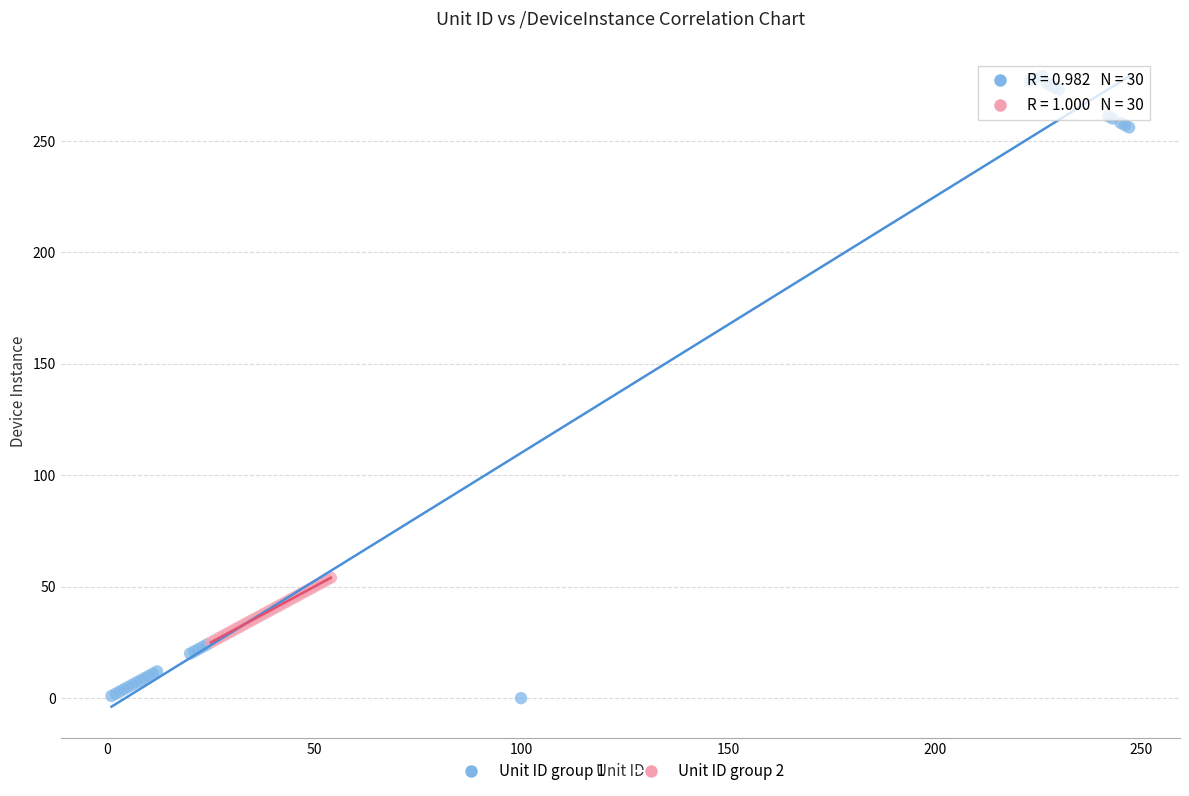

Which series contains the lowest Y value?

Unit ID group 1